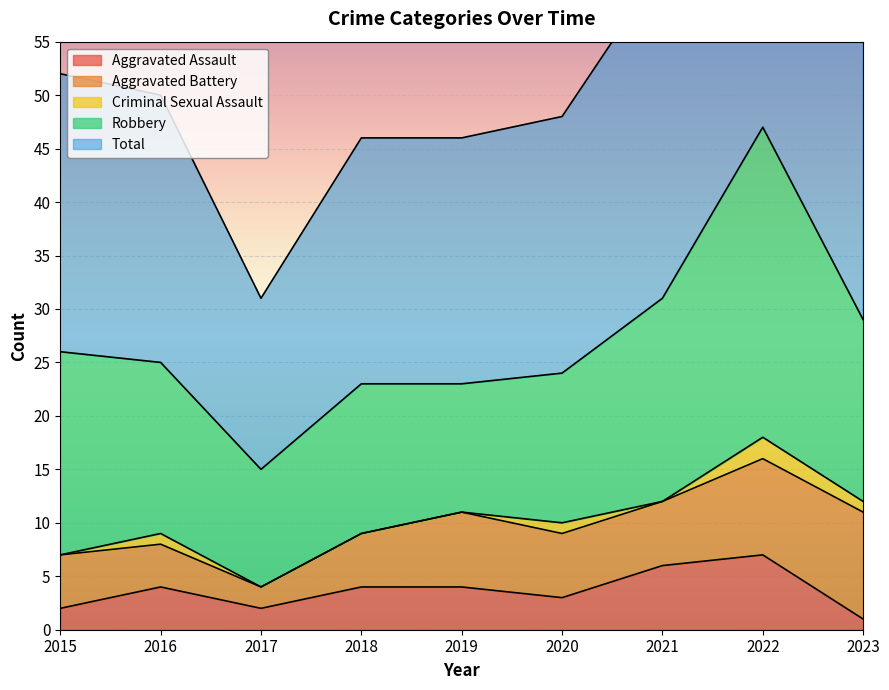

True or false: Aggravated Battery and Aggravated Assault cross at least once.

False